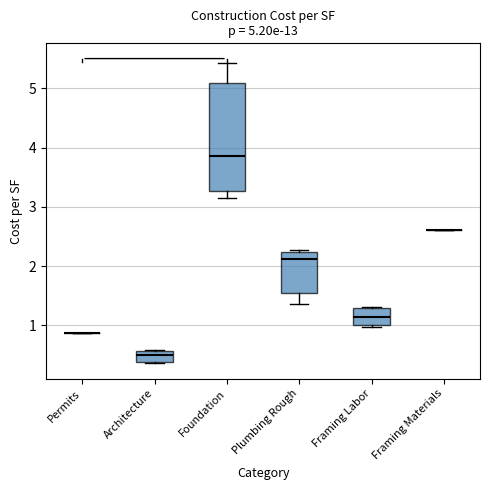

Which box is the tallest, from its lower edge to its upper edge?

Foundation